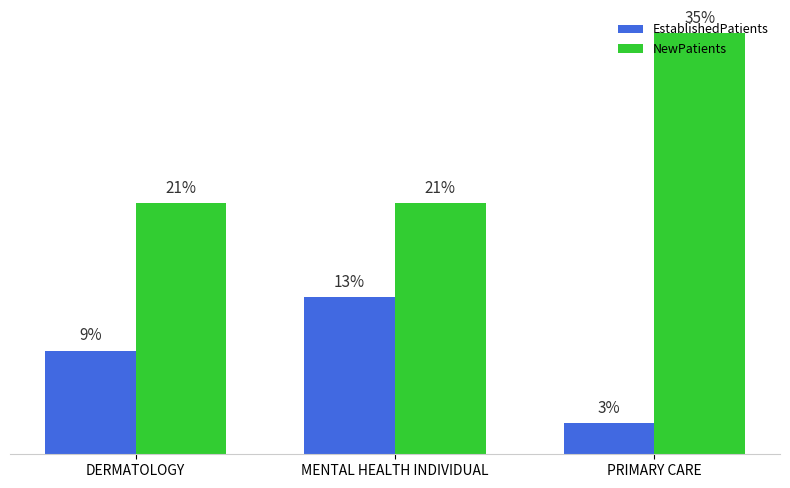

Which label corresponds to the smallest value in the chart?

PRIMARY CARE